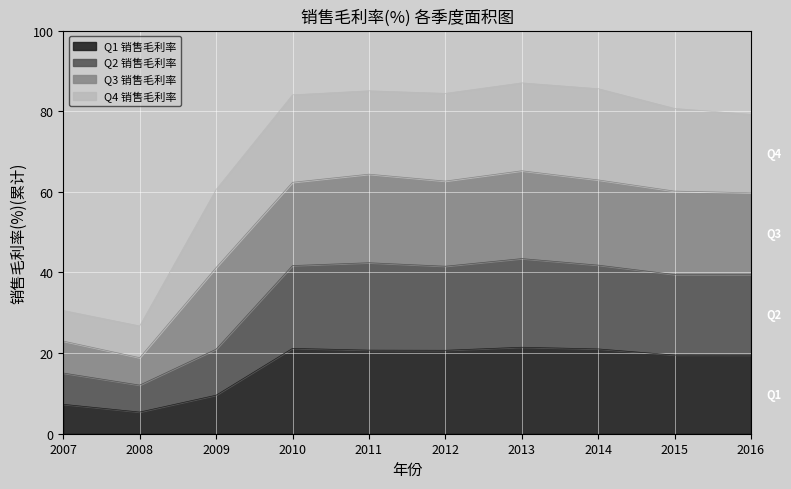

What is the lowest value of the Q2 销售毛利率 series?

12.1